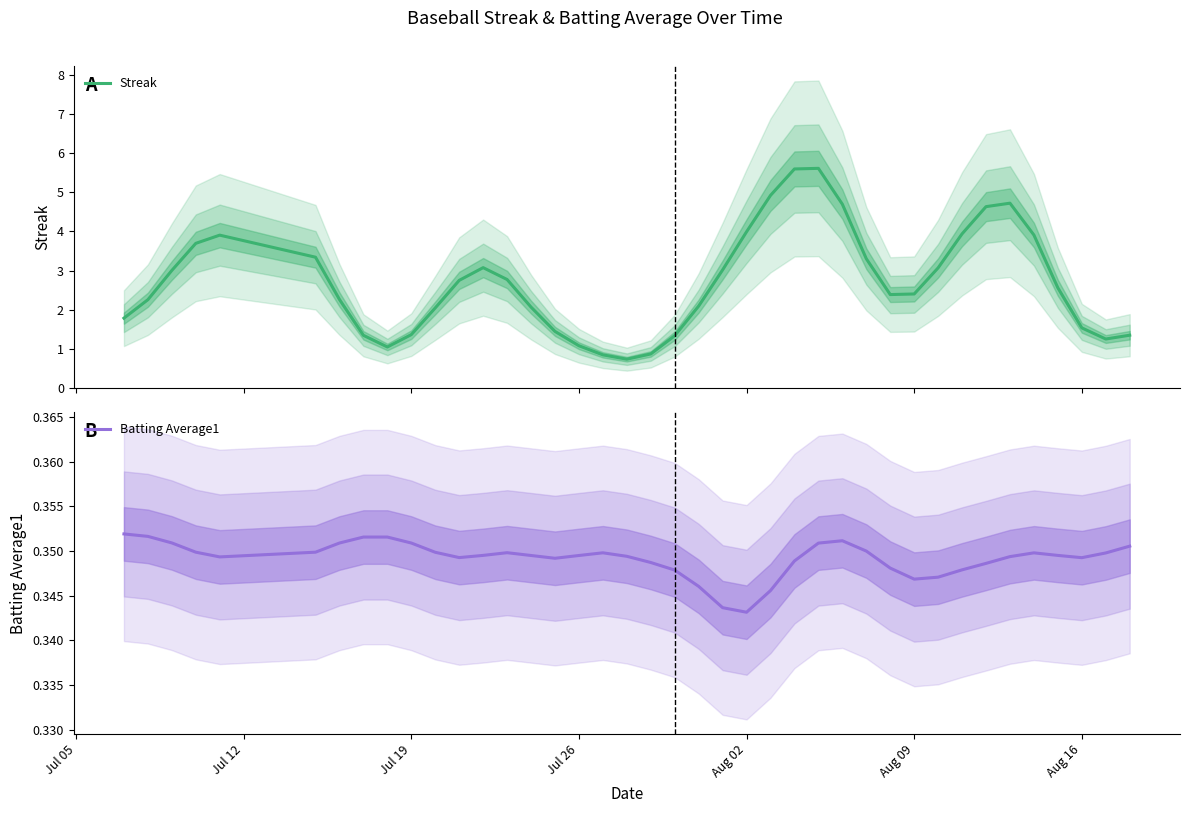

What is the lowest value of the Streak series?

0.7